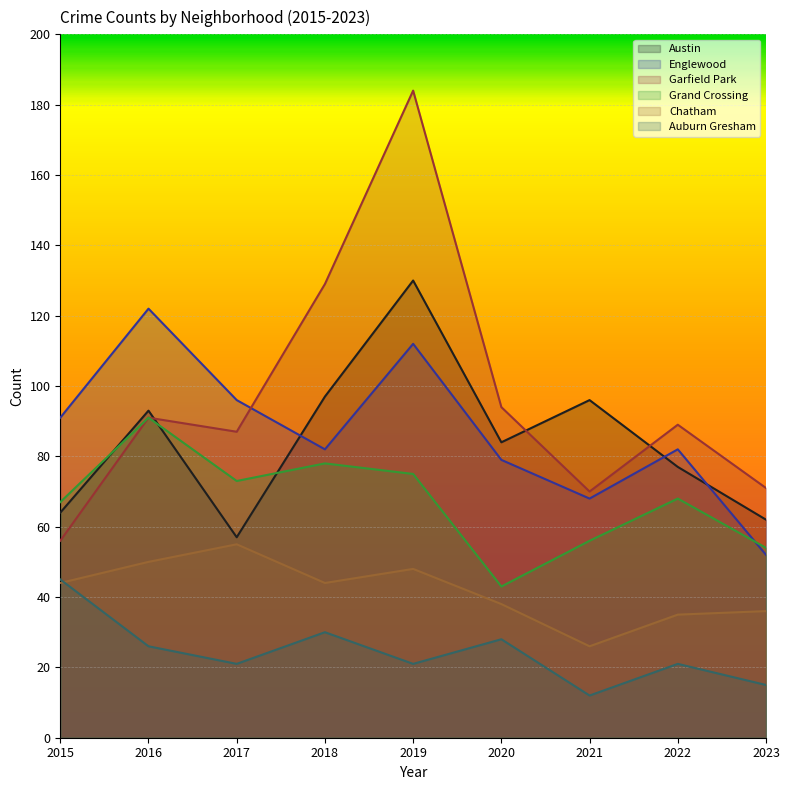

Rank the series by their maximum value, from lowest to highest.

Auburn Gresham, Chatham, Grand Crossing, Englewood, Austin, Garfield Park